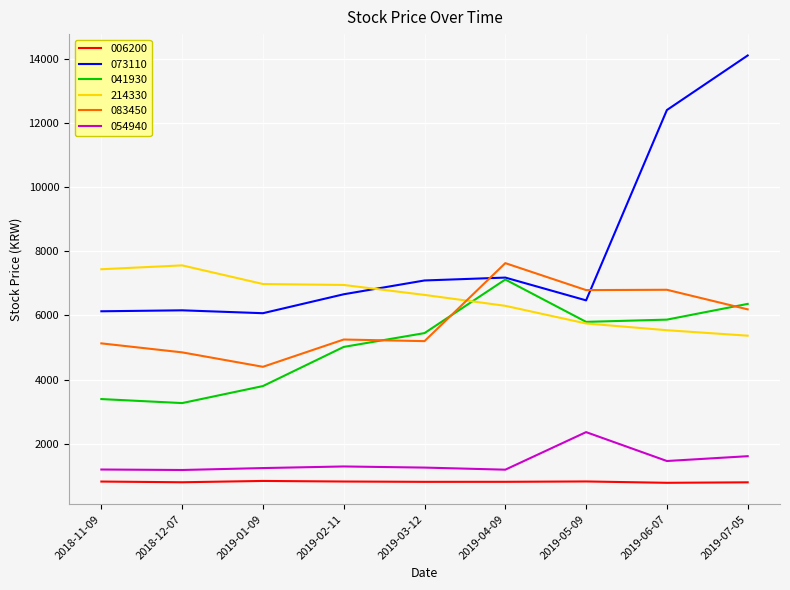

True or false: 073110 has more than 0 points higher than both neighbors.

True